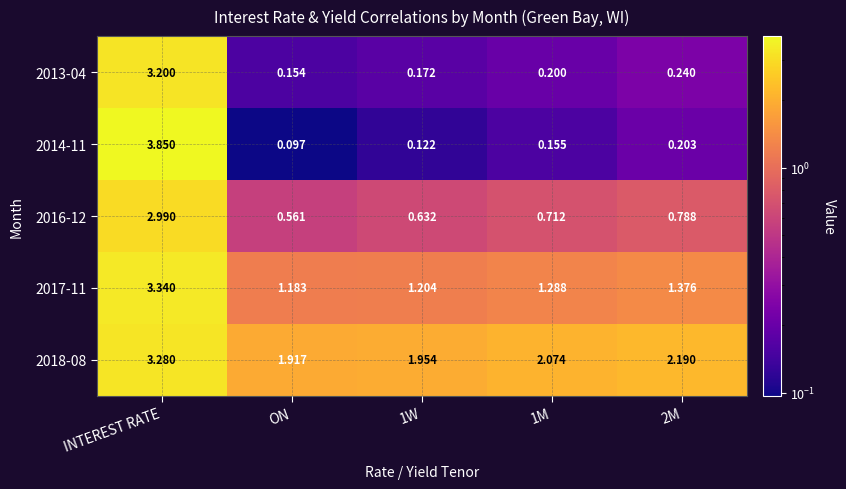

Which category has the highest value in the 2014-11 series?

INTEREST RATE